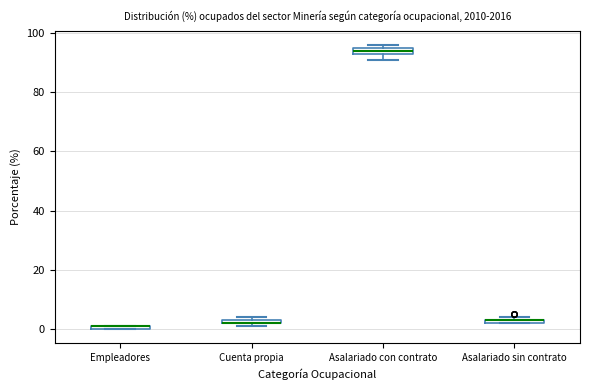

Where is the lower edge of the box for Empleadores on the y-axis? The values are not printed on the chart, so give them approximately, as read against the axis.

0